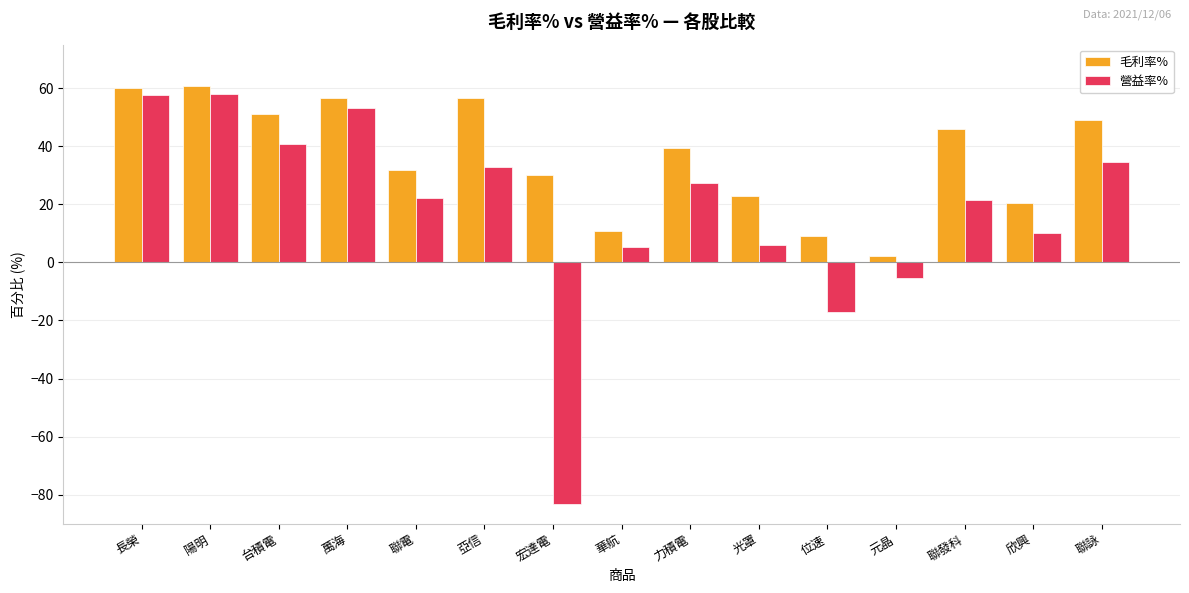

What are all the series names shown in the legend?

毛利率%, 營益率%